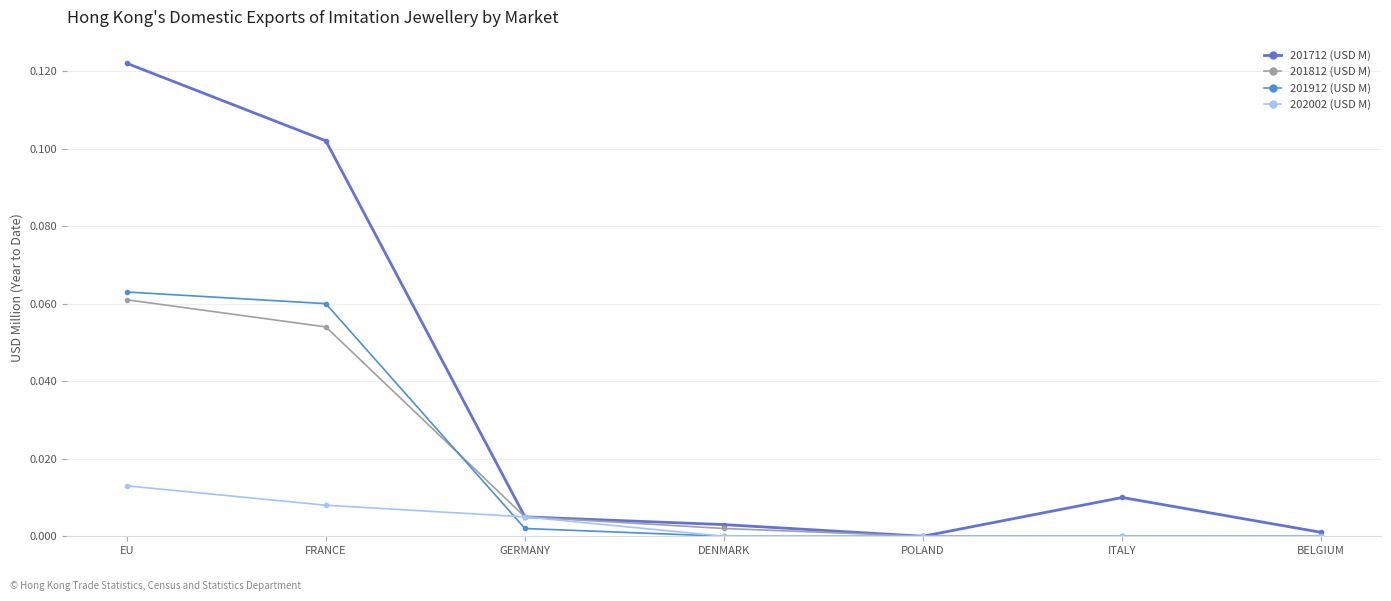

True or false: 201812 (USD M) has more than 0 interior local peaks.

False